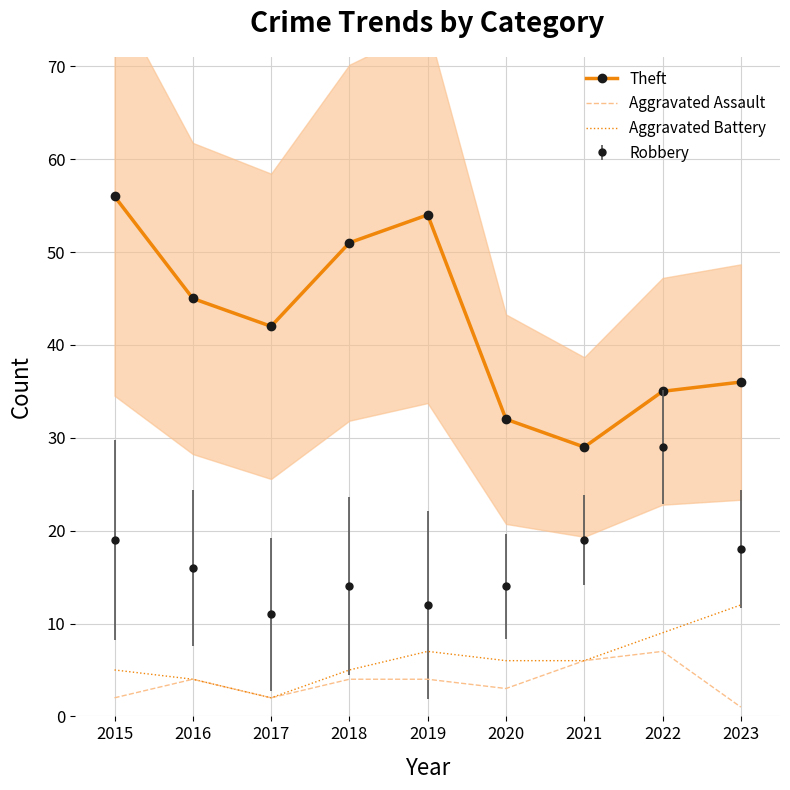

What is the value of the Aggravated Assault point at the 5th from the left?

4